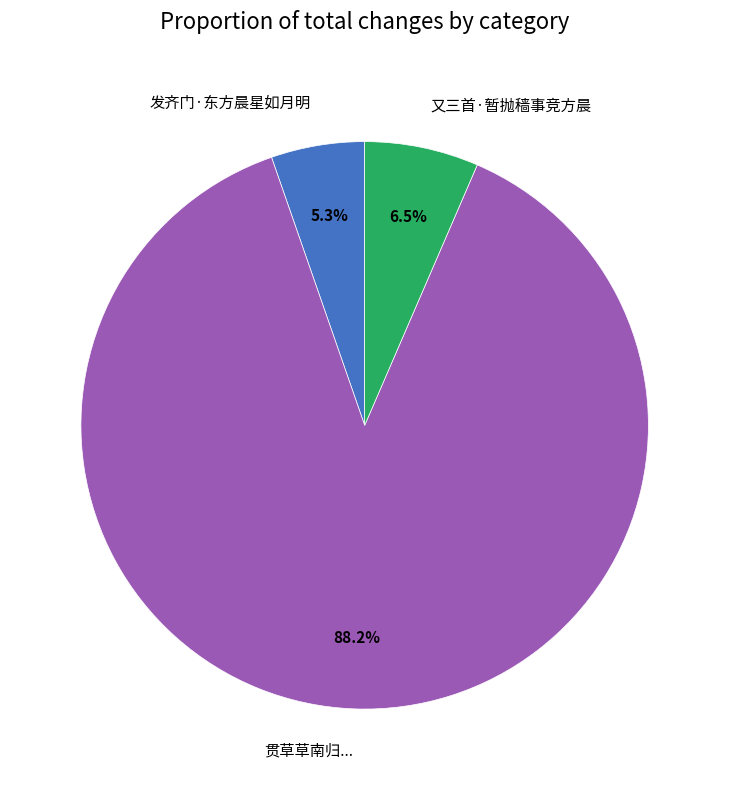

What percentage do 贯草草南归... and 又三首·暂抛穑事竞方晨 together represent?

94.7%